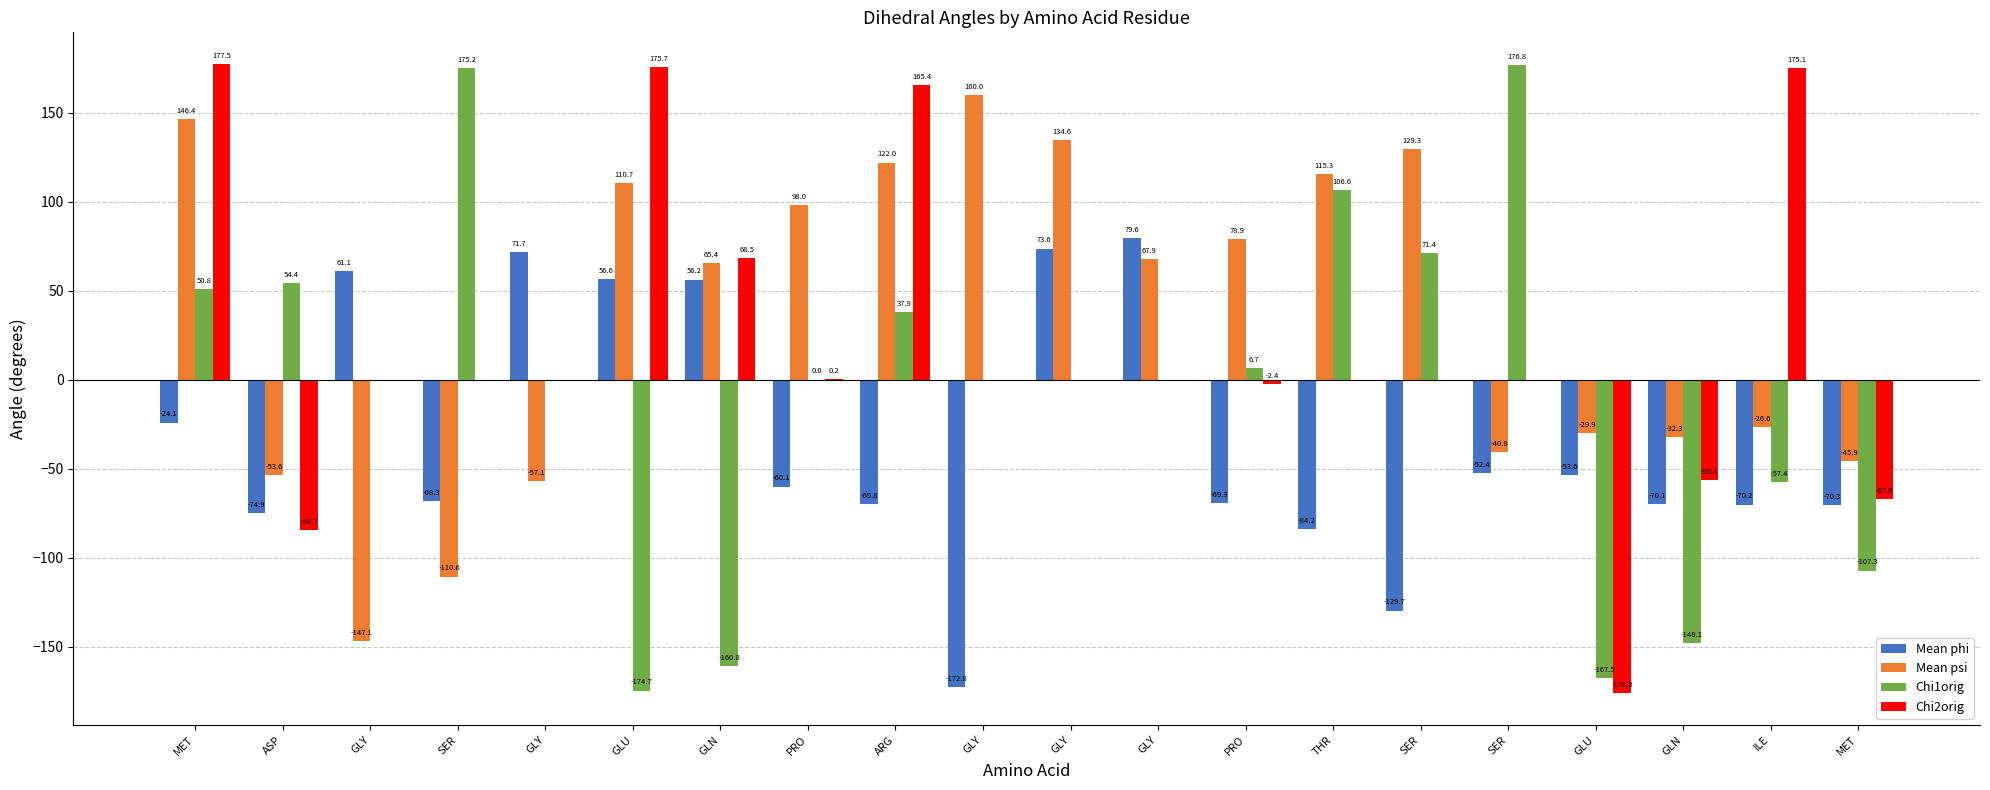

What is the difference between the second highest and second lowest values in the Mean psi series?

257.0